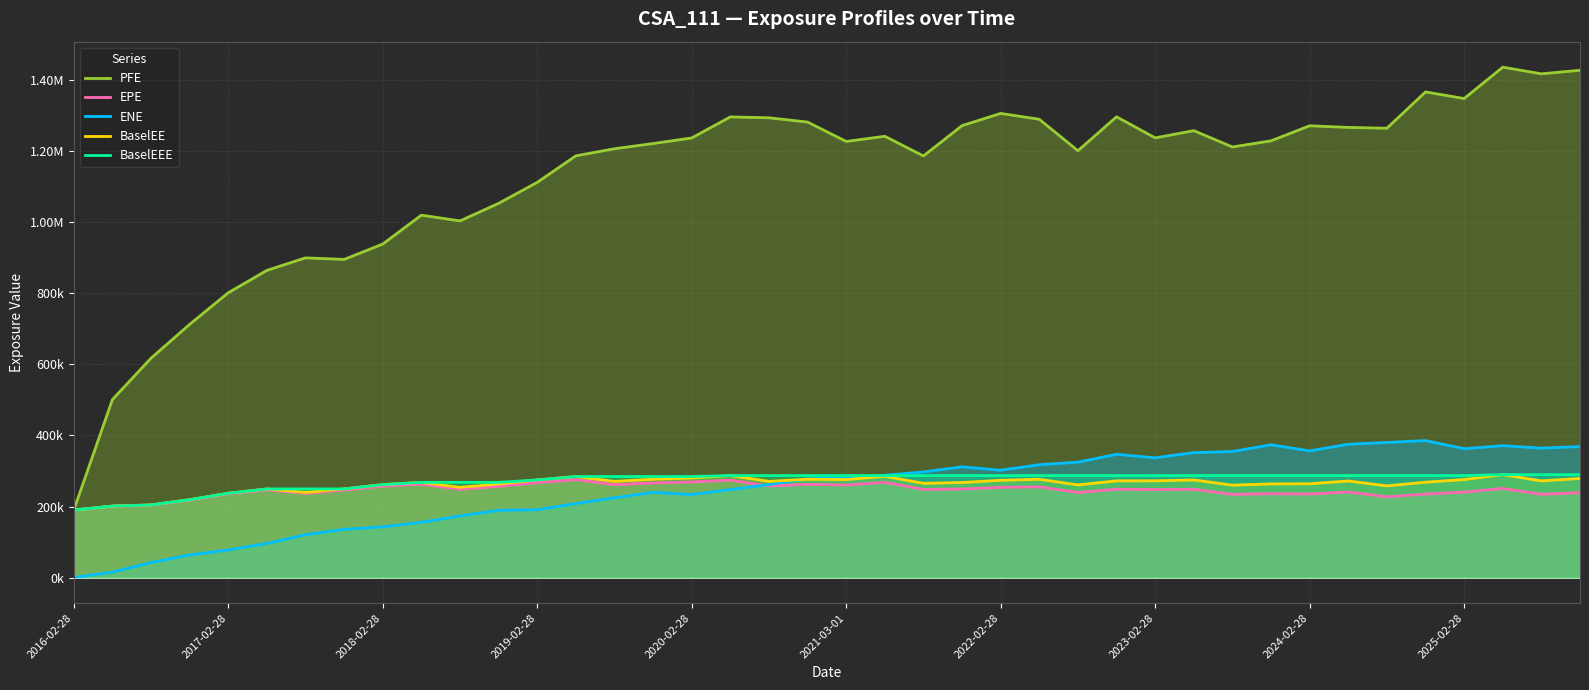

In EPE, how many points are lower than both neighbors (excluding endpoints)?

12